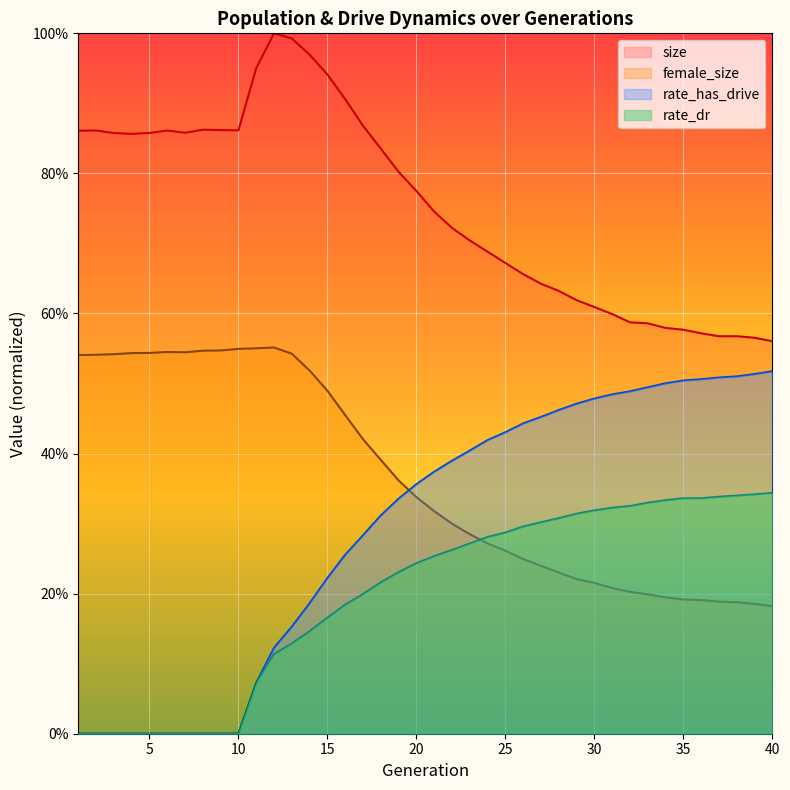

What is the difference between the highest and lowest values at 14?

0.8